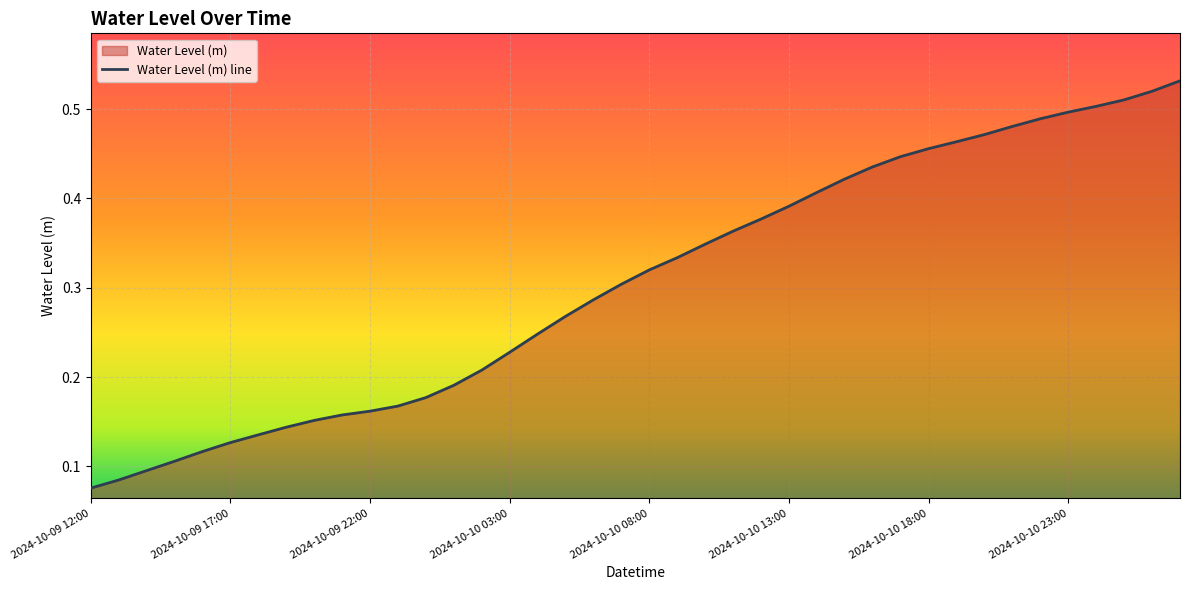

Count the values in the range 0 to 1.

40